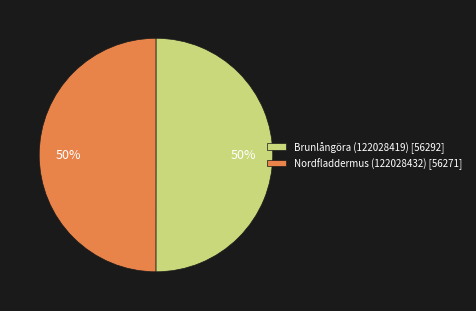

To the nearest percent, what is the combined percentage of Brunlångöra (122028419) [56292] and Nordfladdermus (122028432) [56271]?

100%